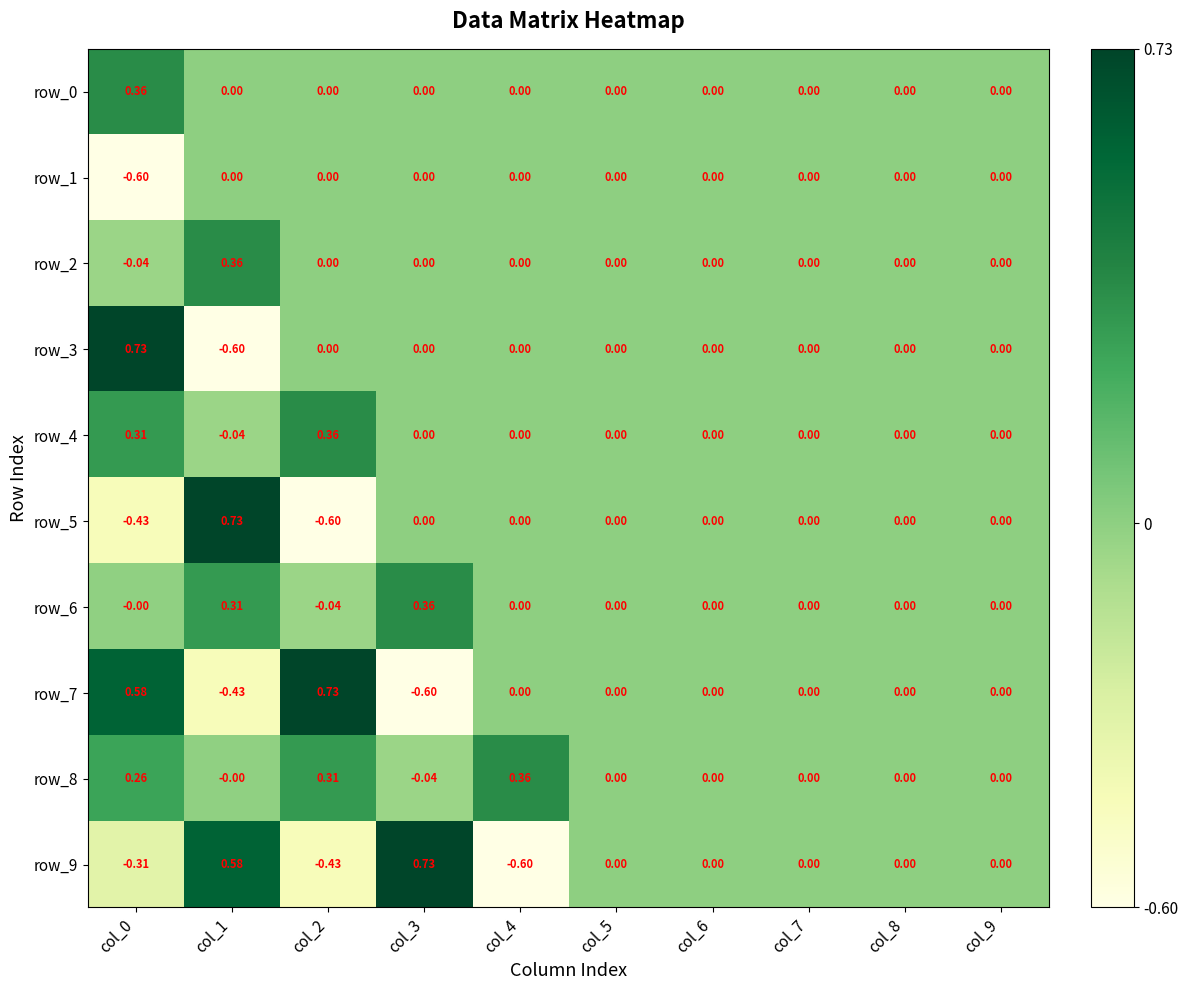

List the labels in order of row_8 value, largest first.

col_4, col_2, col_0, col_5, col_6, col_7, col_8, col_9, col_1, col_3